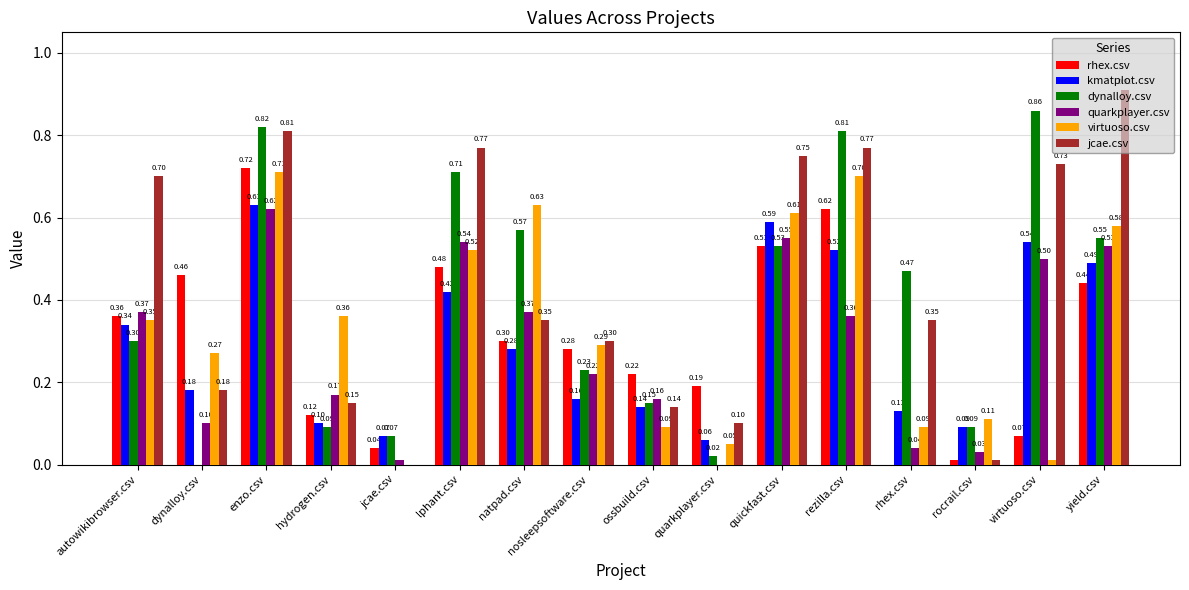

At which label does jcae.csv reach its peak?

yield.csv